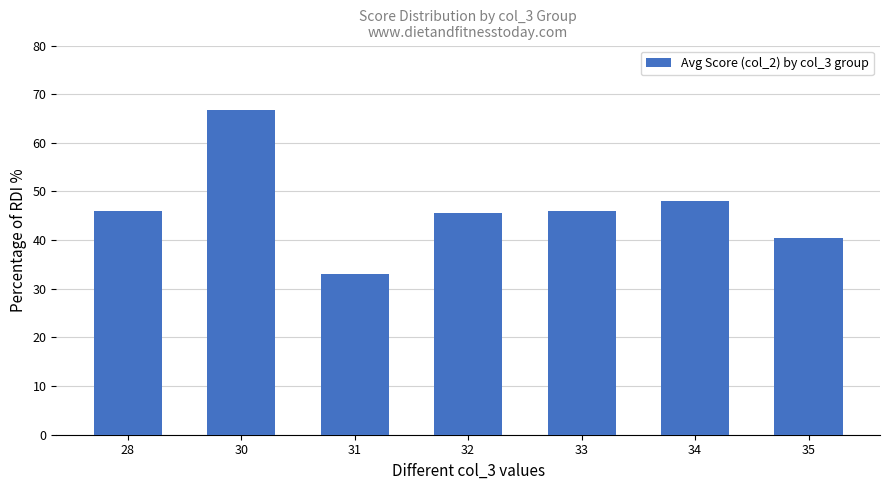

How many bars are there in total?

7